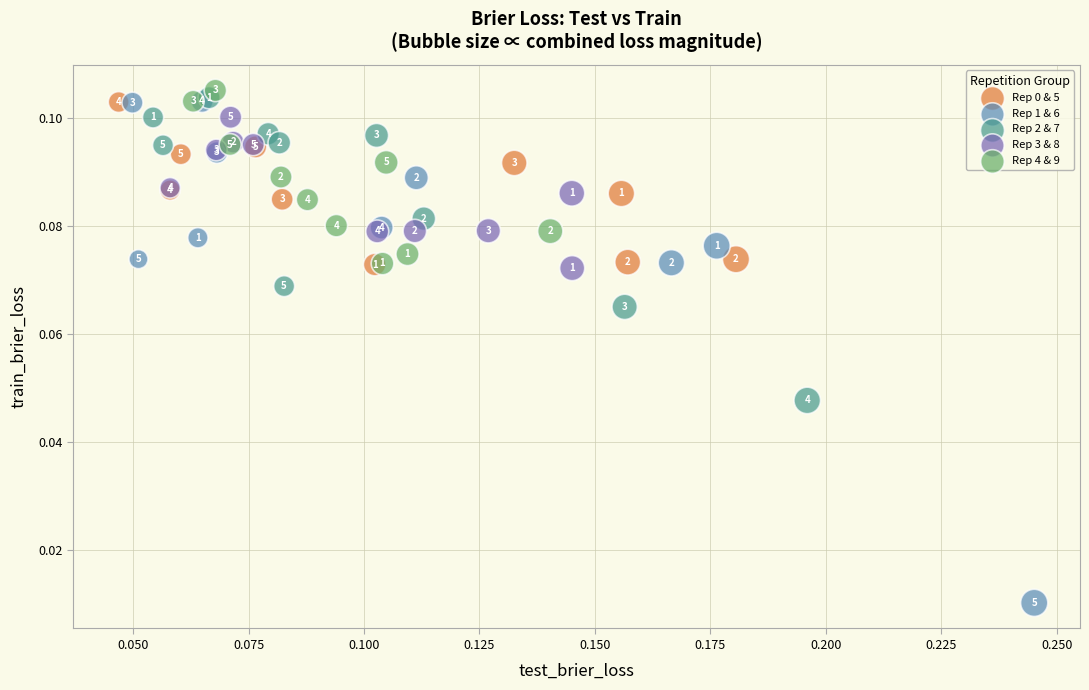

Which series reaches the maximum Y coordinate?

Rep 4 & 9